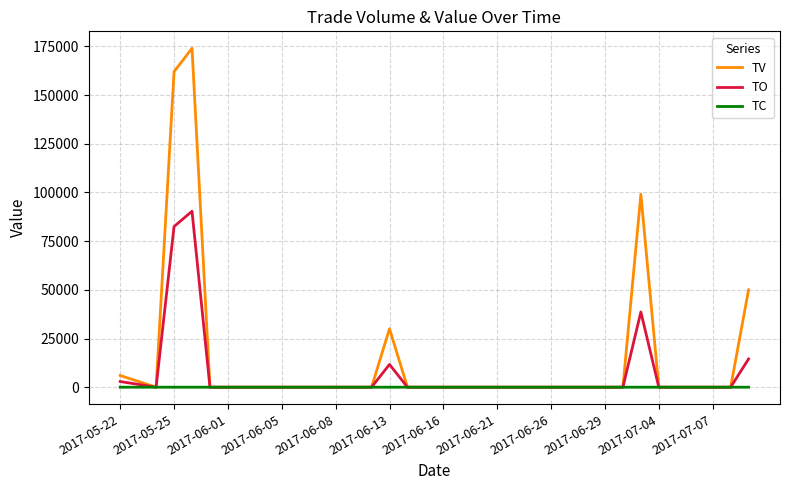

What is the greatest value displayed?

174000